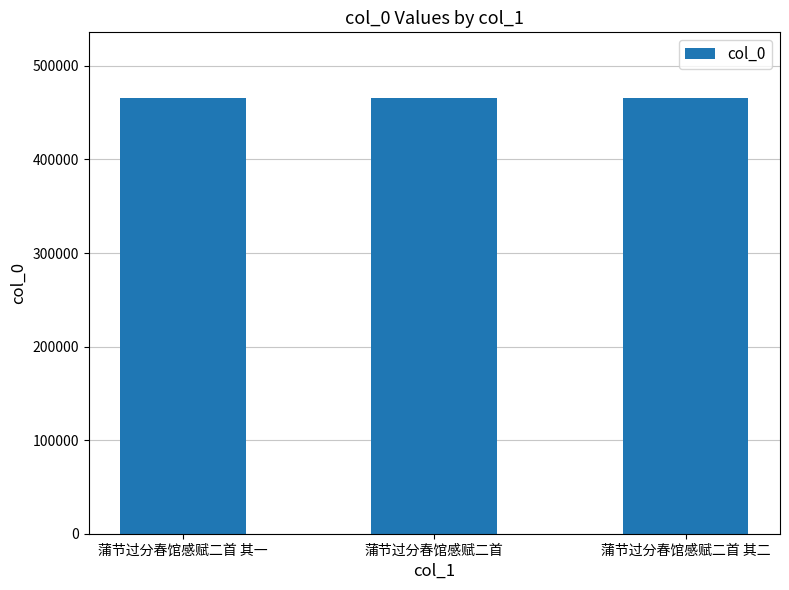

What is the change in value from 蒲节过分春馆感赋二首 其一 to 蒲节过分春馆感赋二首 其二?

+1